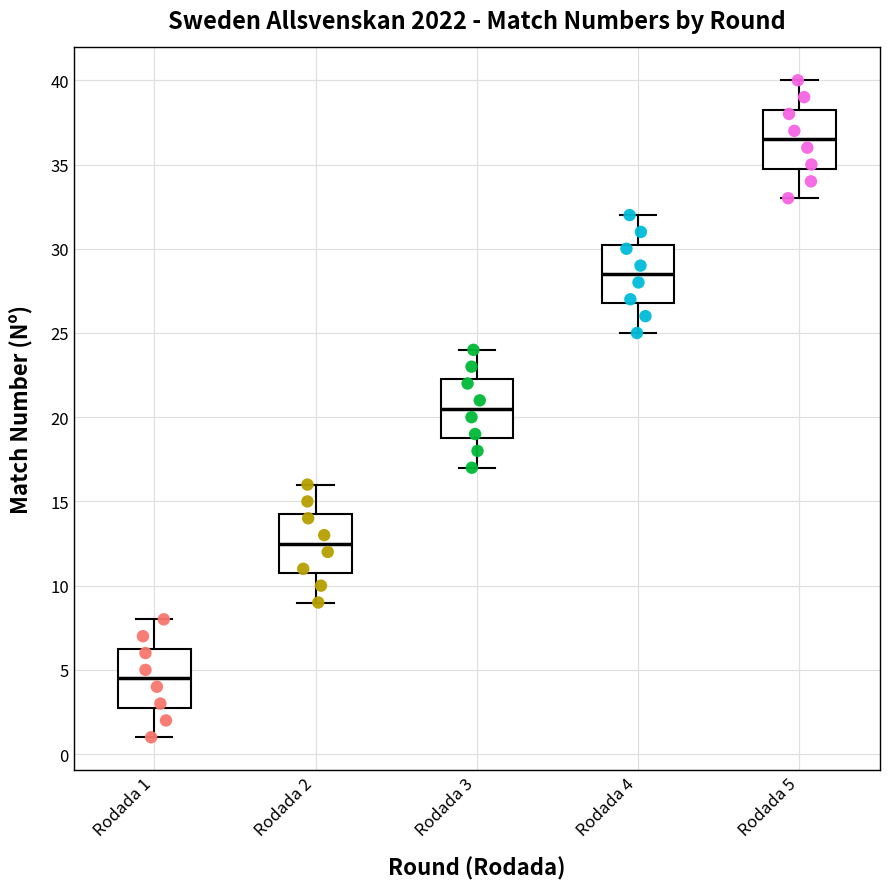

Which box has the highest median line?

Rodada 5